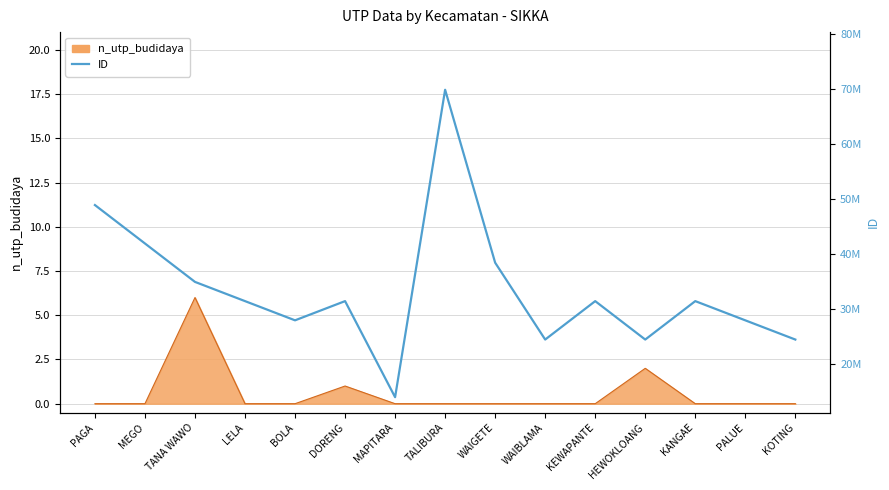

What is the maximum value shown in the chart?

69813830